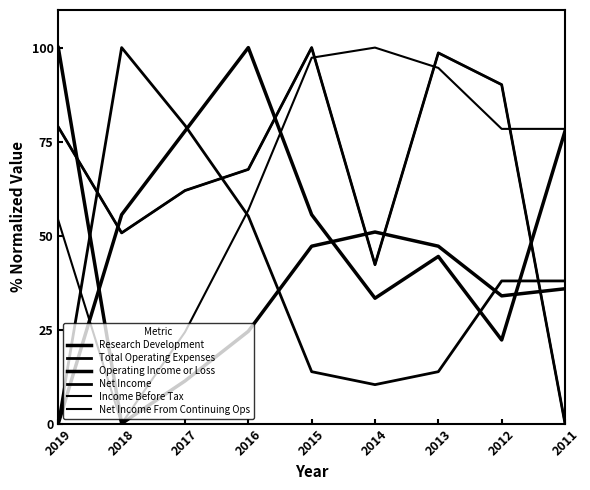

Which label corresponds to the smallest value in the chart?

2019